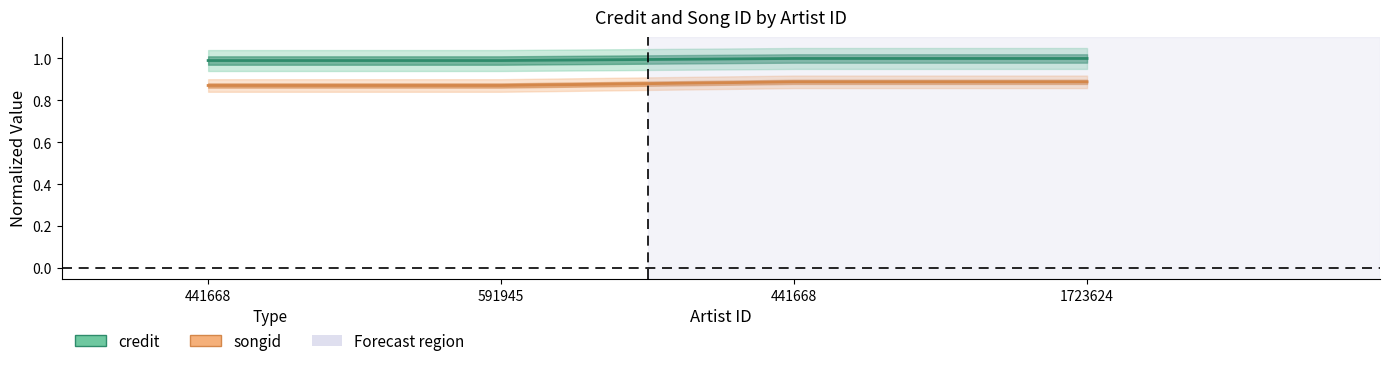

At how many categories does at least one series exceed 0?

4